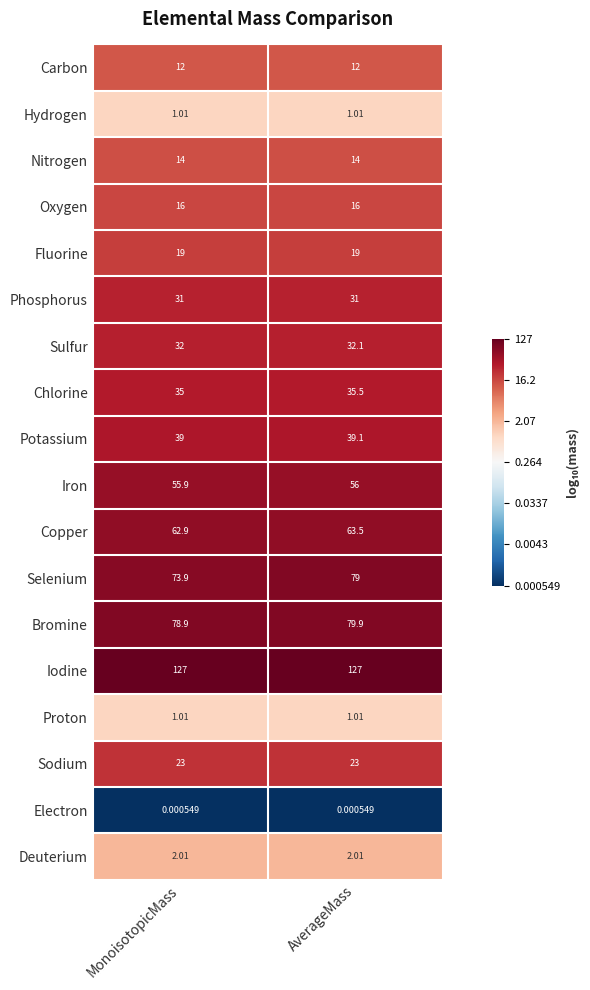

Which series has the largest range (max minus min)?

Selenium